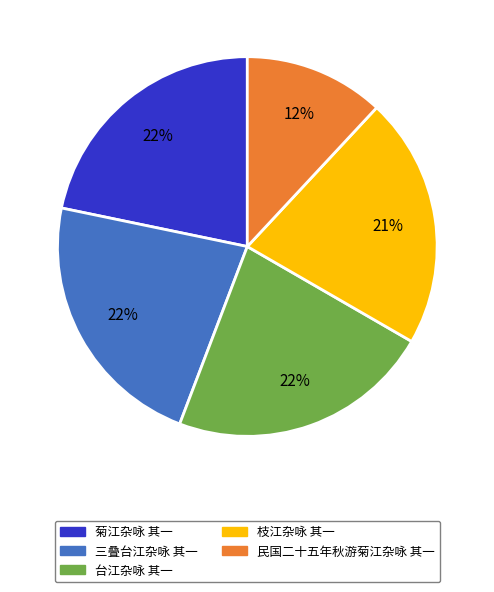

How many segments does this pie chart have?

5